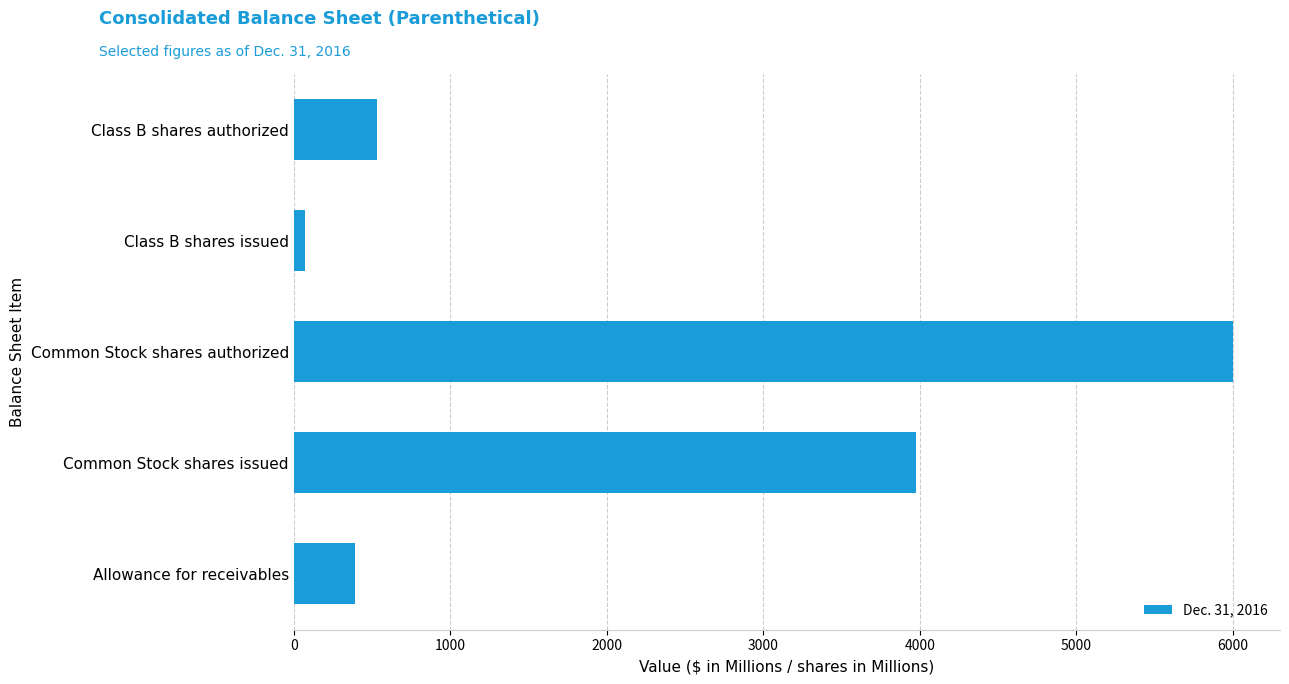

Which has a higher value, Common Stock shares issued or Class B shares issued?

Common Stock shares issued